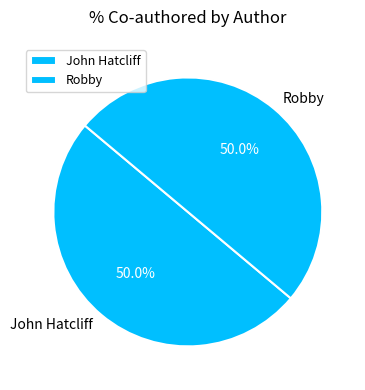

To the nearest percent, what is the average slice percentage?

50%